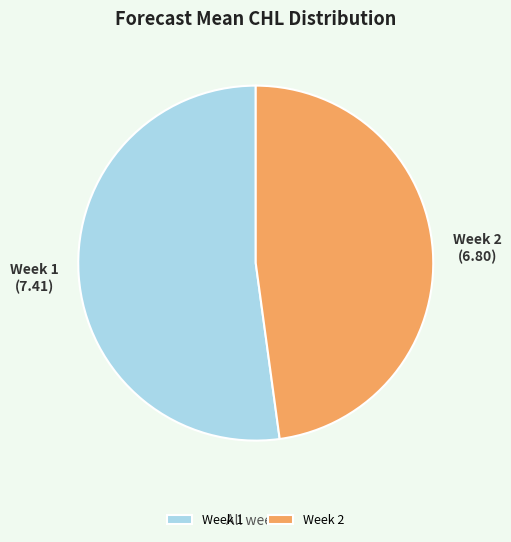

What is the largest slice in the pie chart?

Week 1